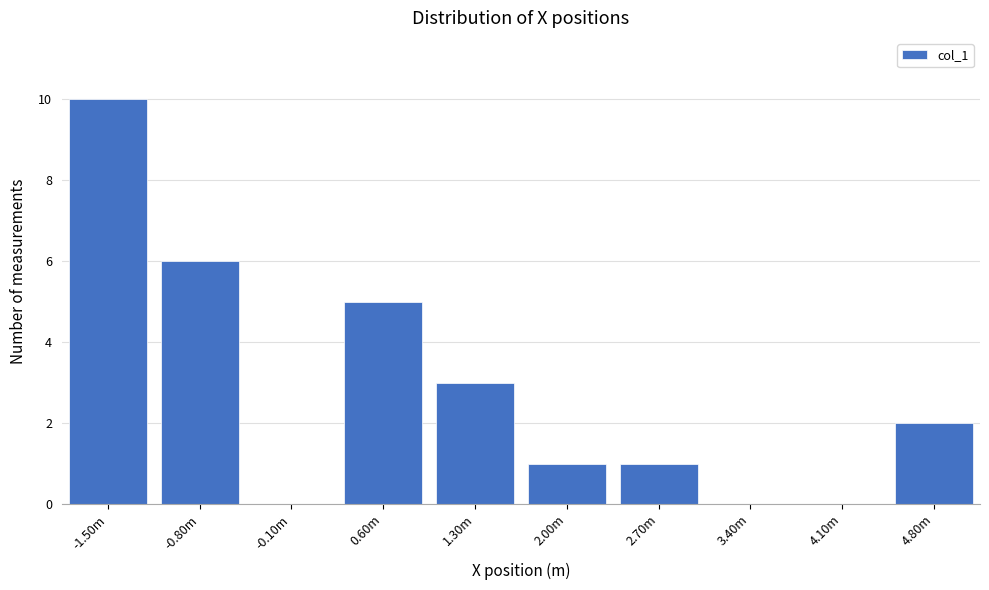

Reading left to right, transcribe all the data shown in this chart.

-1.50m=10	-0.80m=6	-0.10m=0	0.60m=5	1.30m=3	2.00m=1	2.70m=1	3.40m=0	4.10m=0	4.80m=2